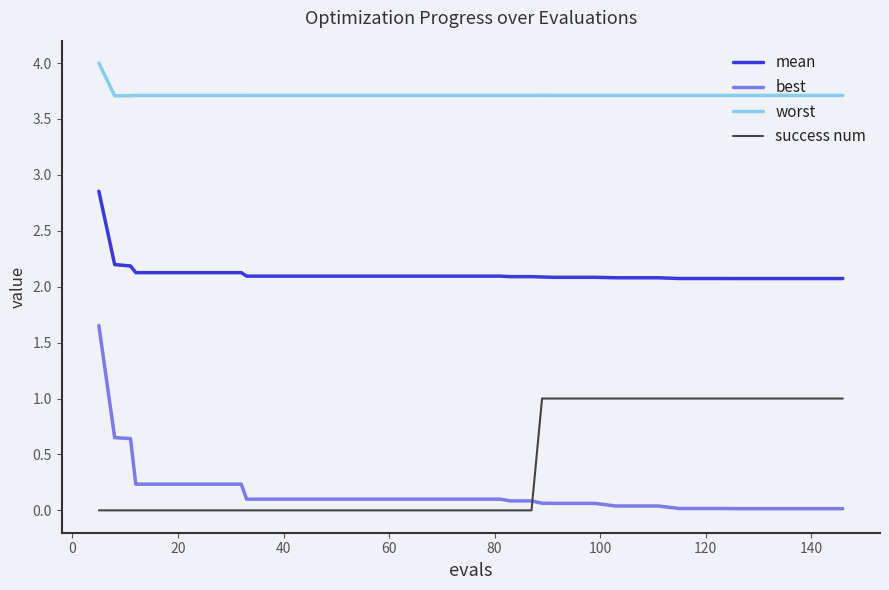

What is the maximum value for worst?

4.0